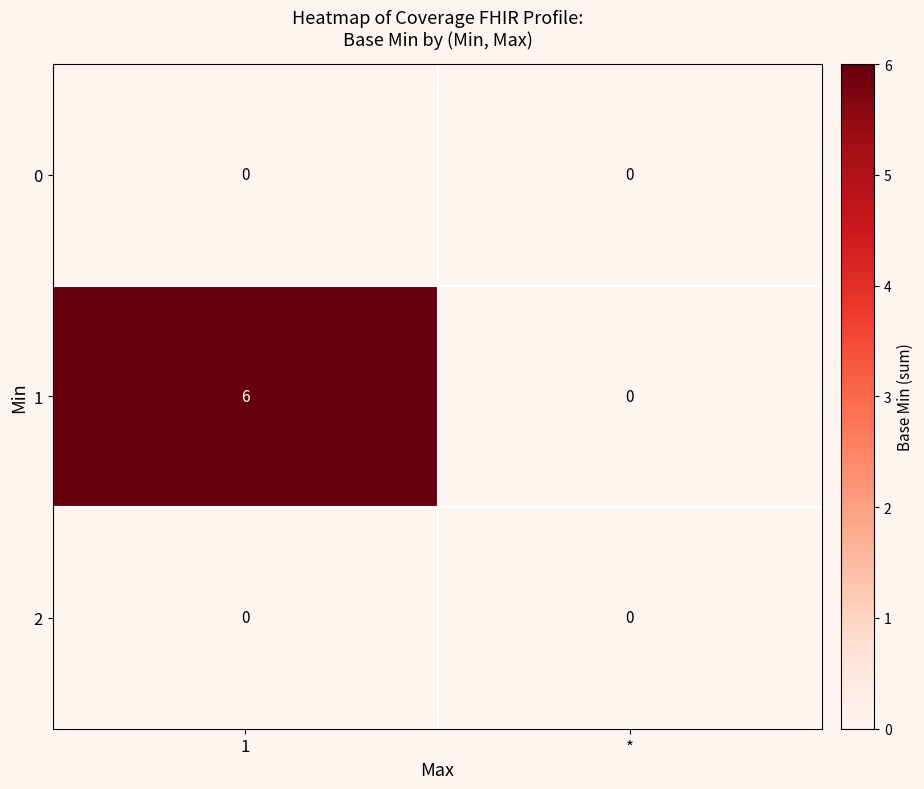

At which category does the chart reach its peak across all series?

1